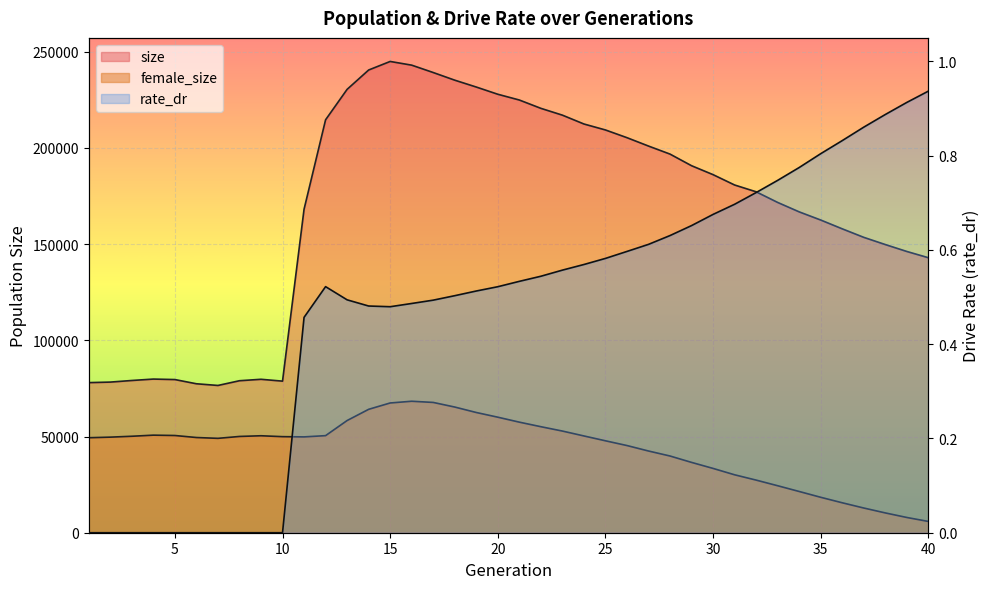

List the series in order of their overall mean, highest first.

size, female_size, rate_dr